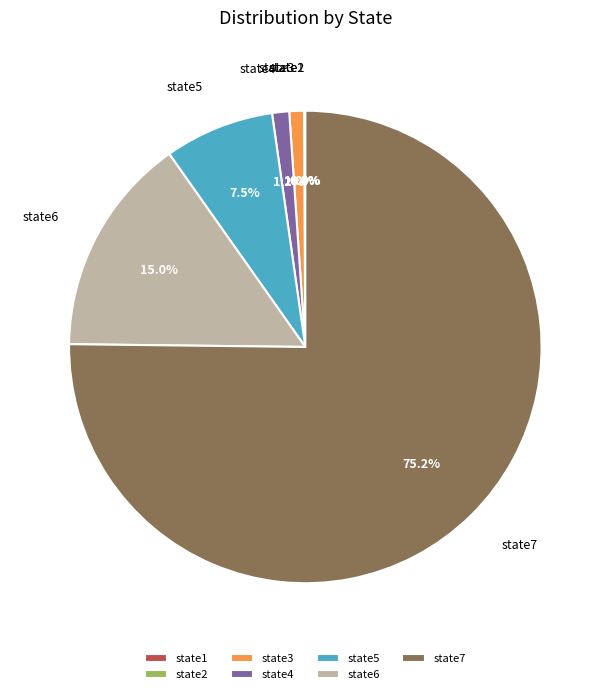

What percentage is the state6 slice, to the nearest percent?

15%